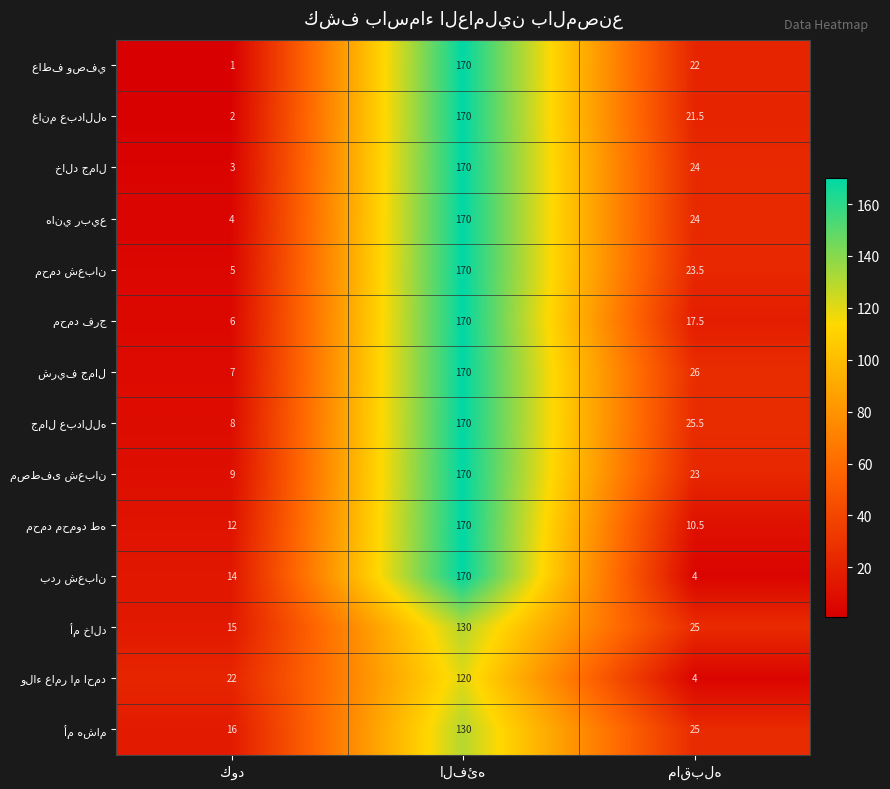

What is the minimum value shown in the chart?

1.0